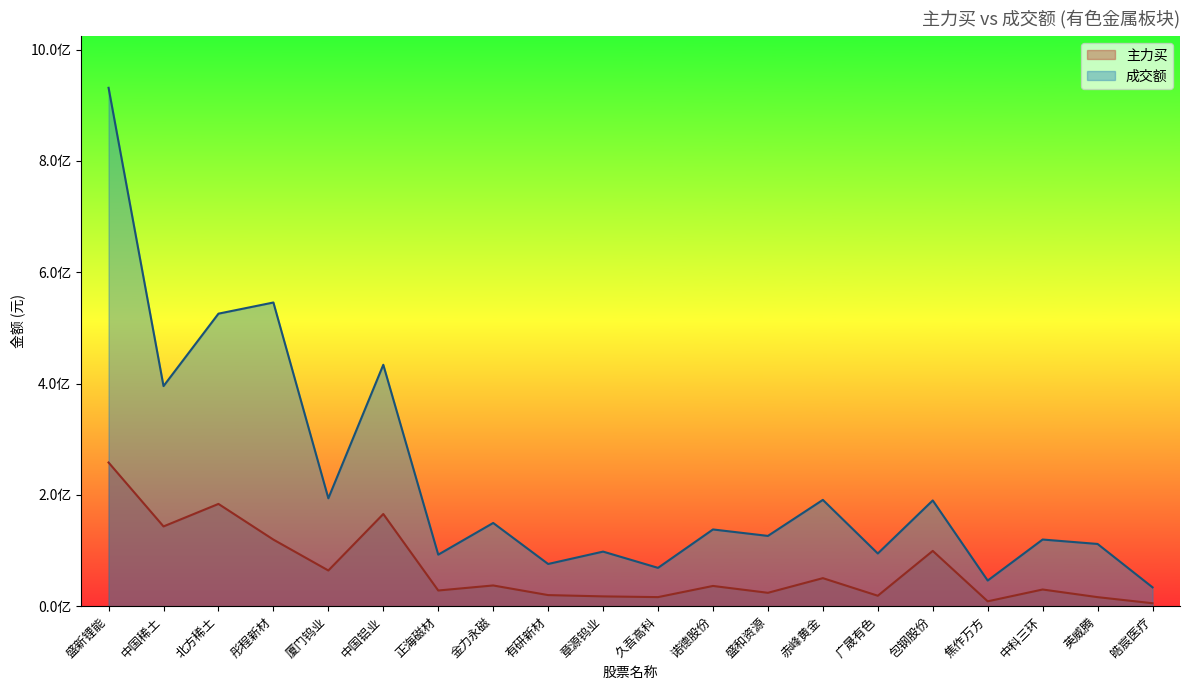

How many categories are shown in the chart?

20